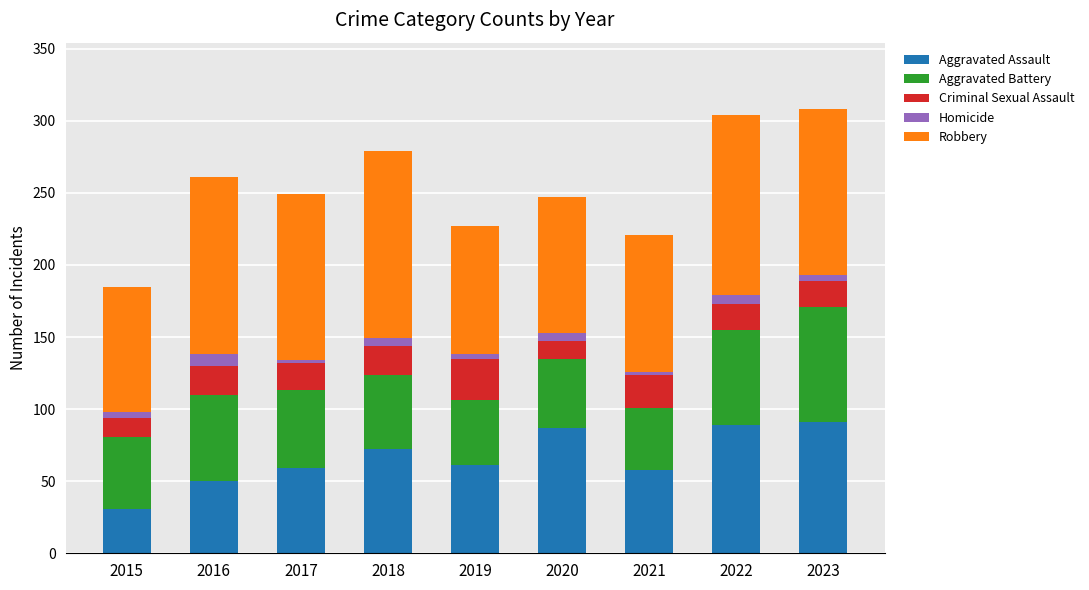

What is the minimum value for Aggravated Assault?

31